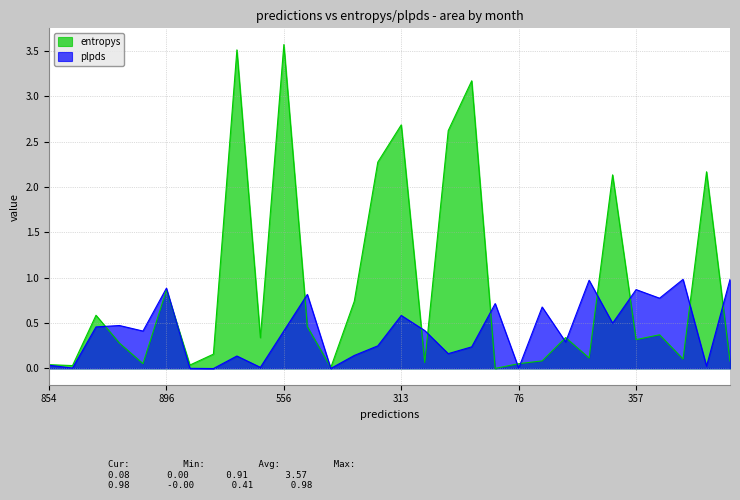

What is the difference between the maximum and minimum values in the entropys series?

3.6